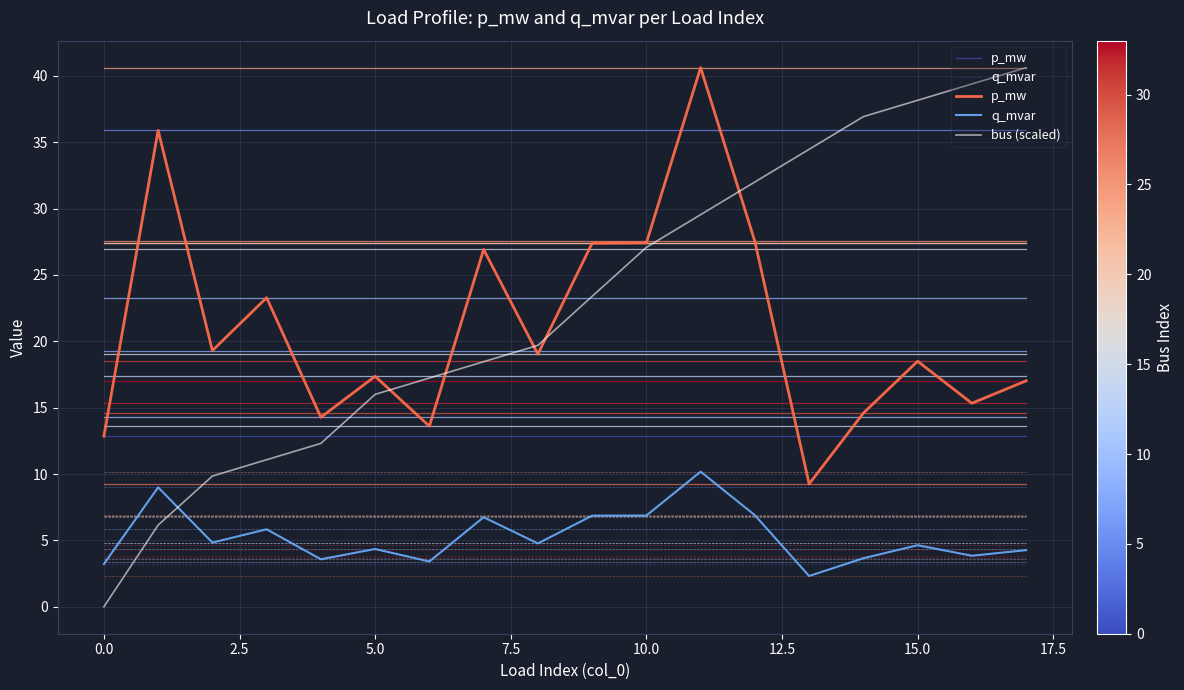

Which category has the highest value across all series?

11